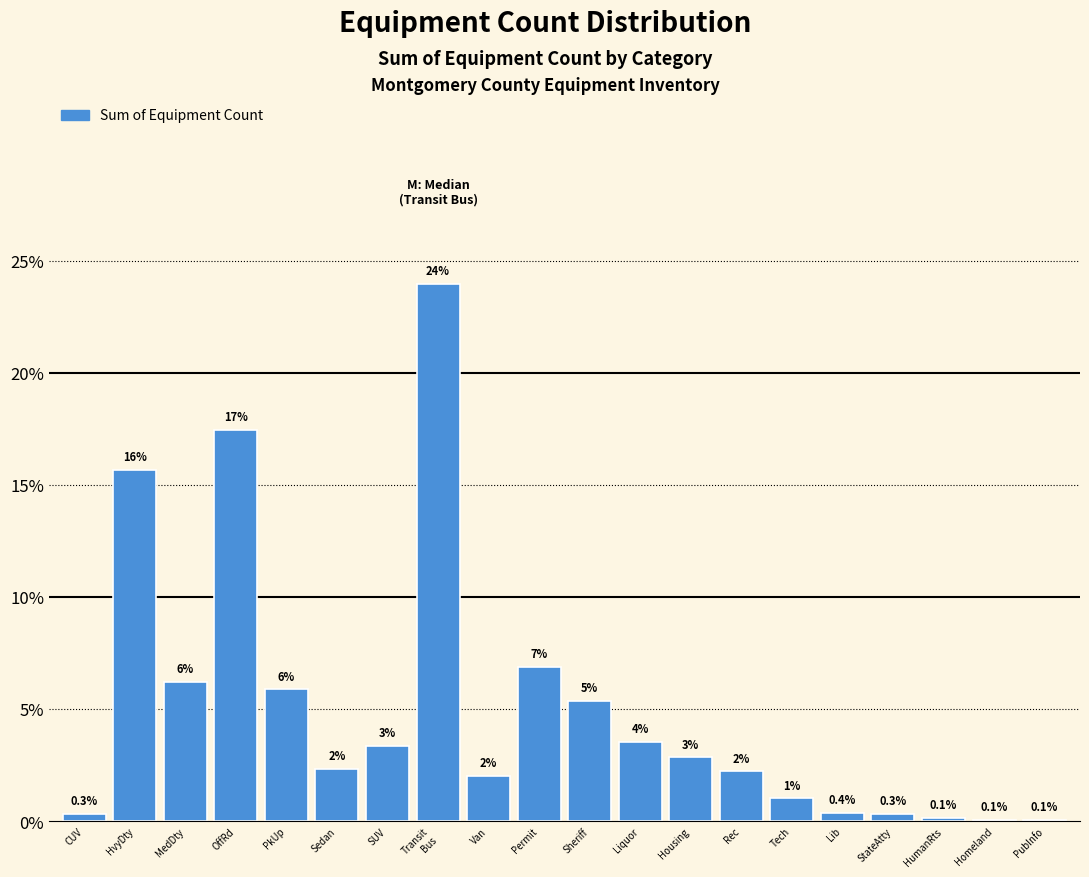

What is the maximum value shown in the chart?

24.0